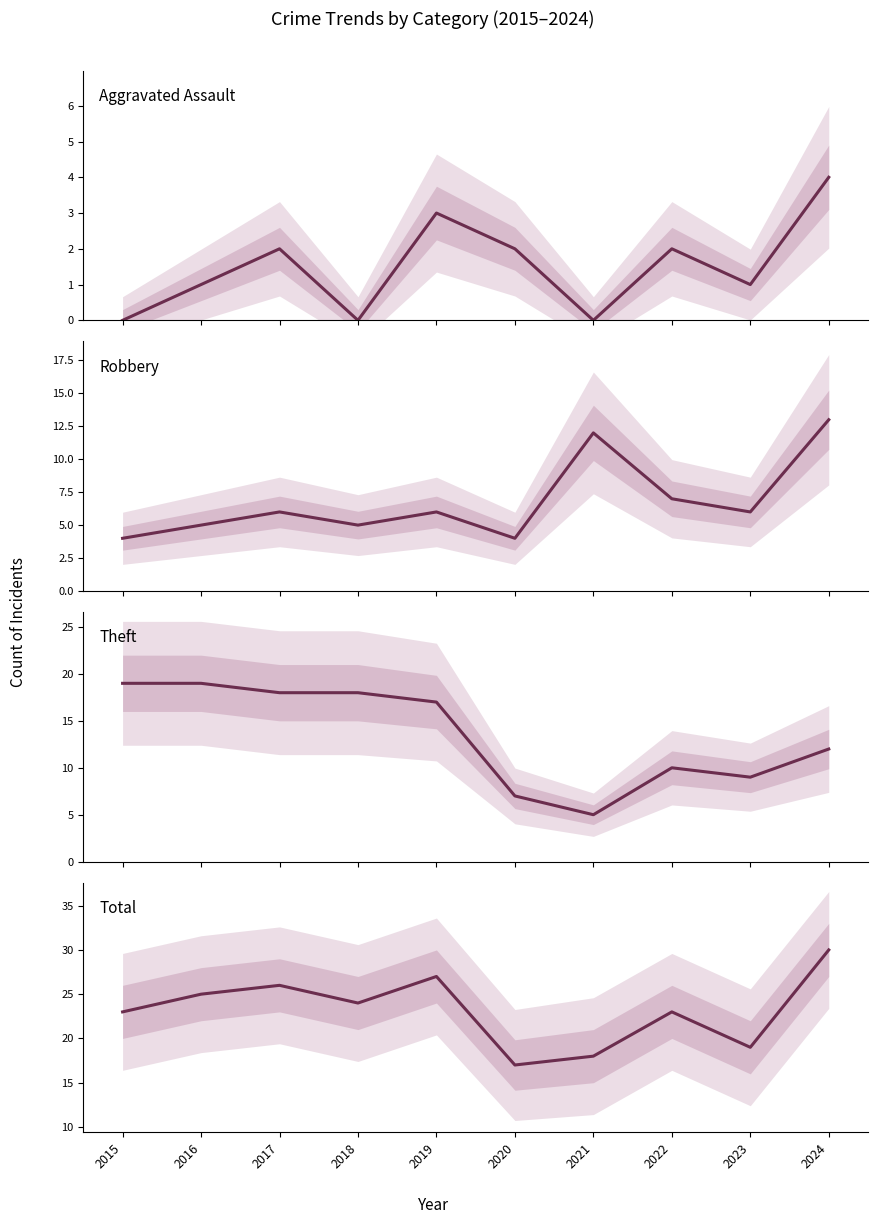

Which category has the lowest value in the Total series?

2020